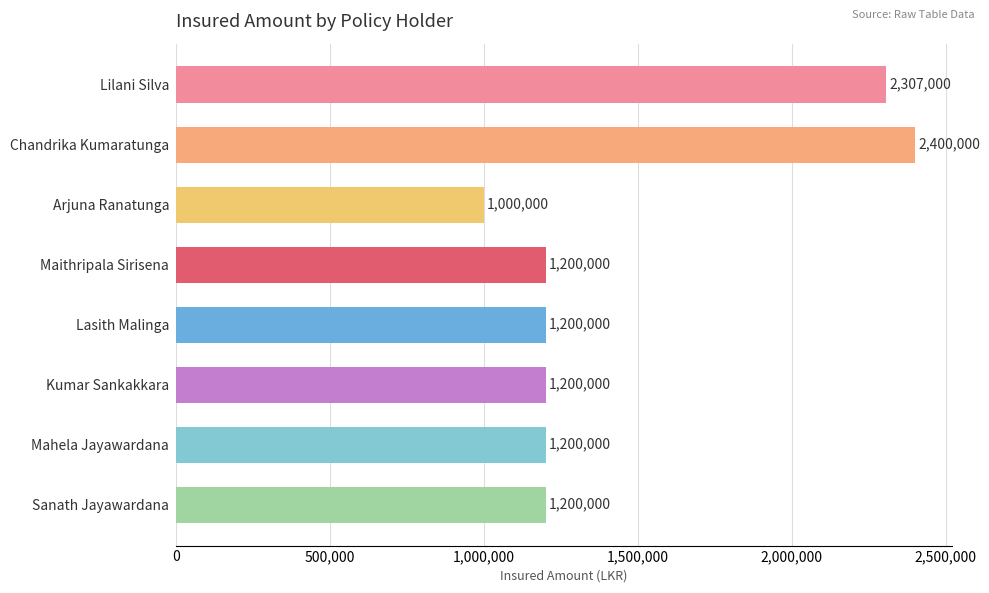

What is the change in value from Chandrika Kumaratunga to Lasith Malinga?

-1200000